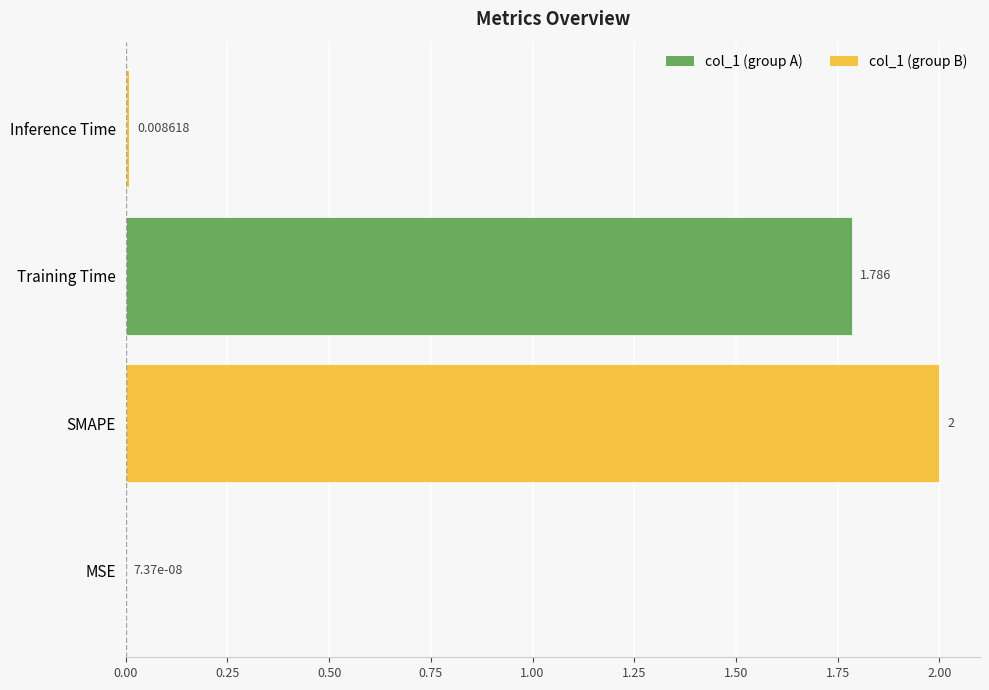

Where is the data nearest to the value 1?

Training Time